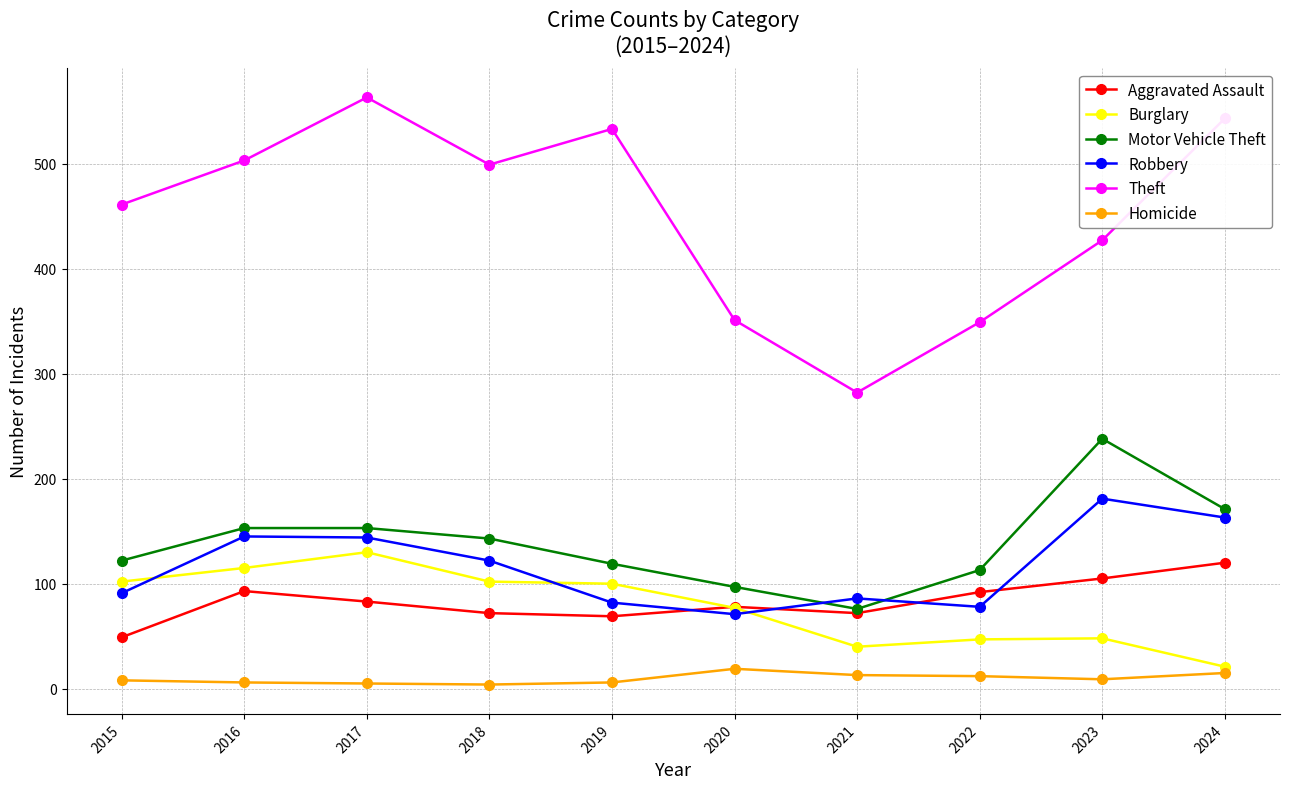

Is the value of Homicide at 2024 greater than the value of Burglary at 2024?

No